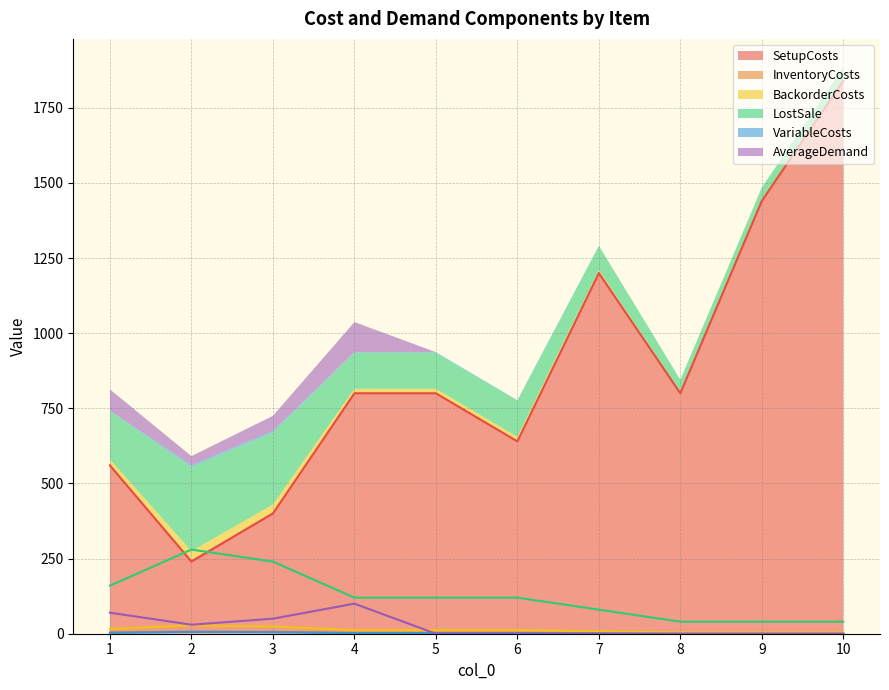

True or false: AverageDemand has more than 2 points higher than both neighbors.

False